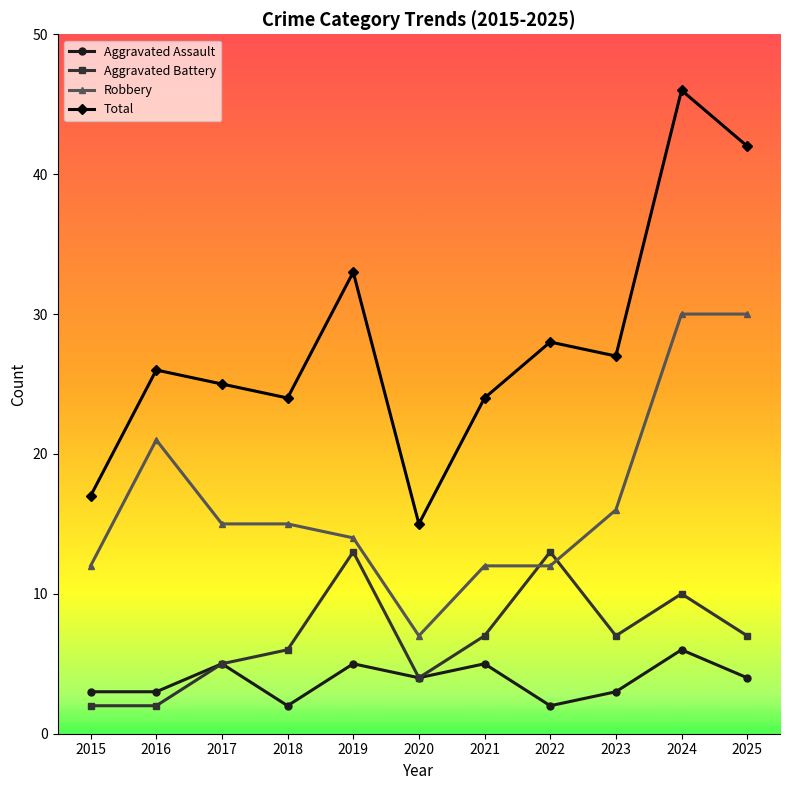

What is the maximum value for Aggravated Assault?

6